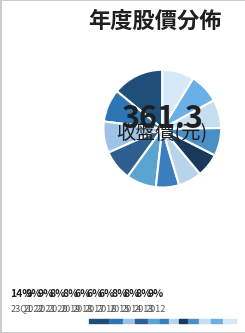

What percentage do 2020 and 2019 together represent?

16.6%